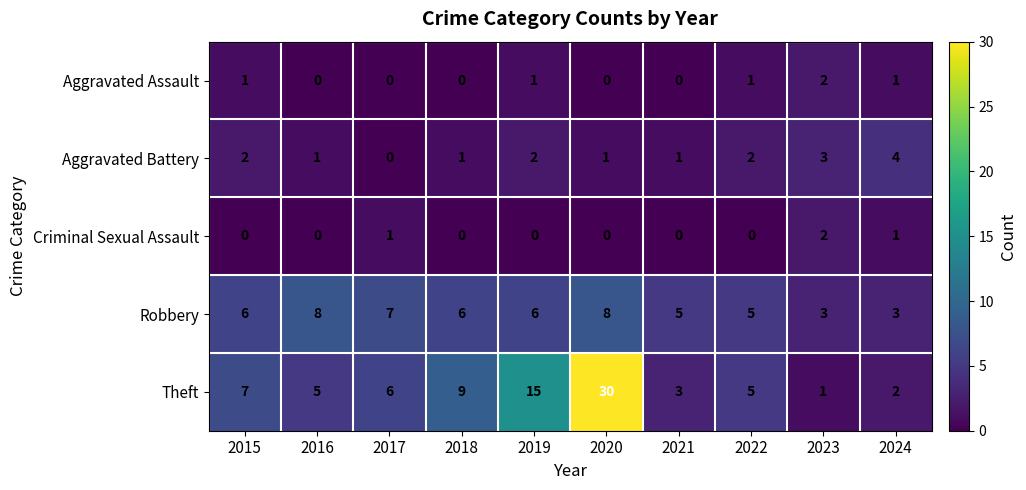

Rank the series at 2019 from lowest to highest value.

Criminal Sexual Assault, Aggravated Assault, Aggravated Battery, Robbery, Theft